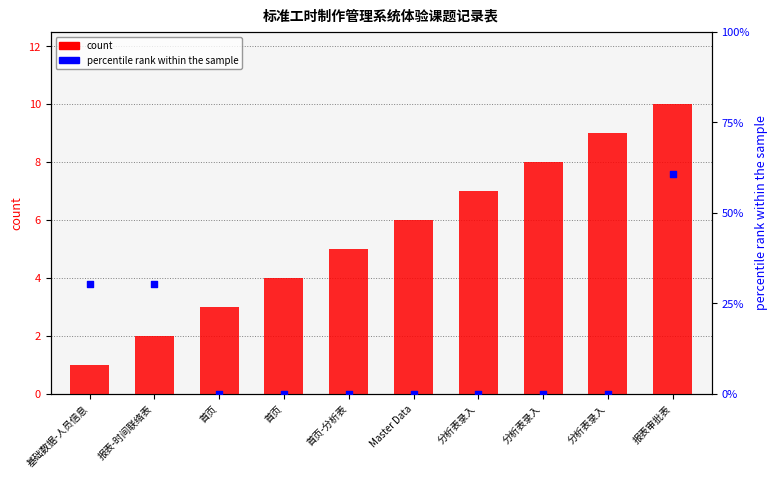

Which series has the largest total across all categories?

count